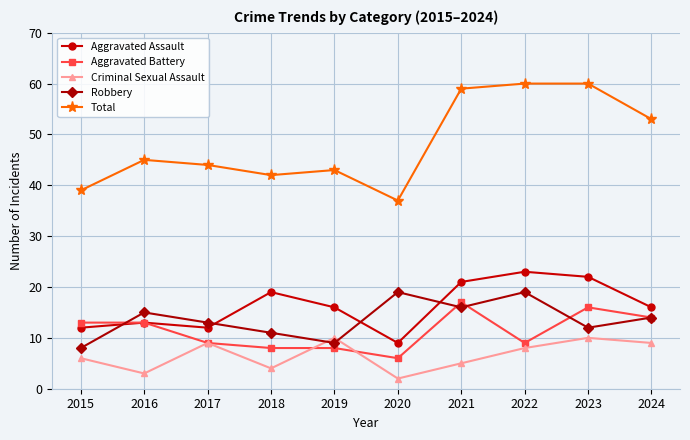

How many lines are shown in the chart?

5